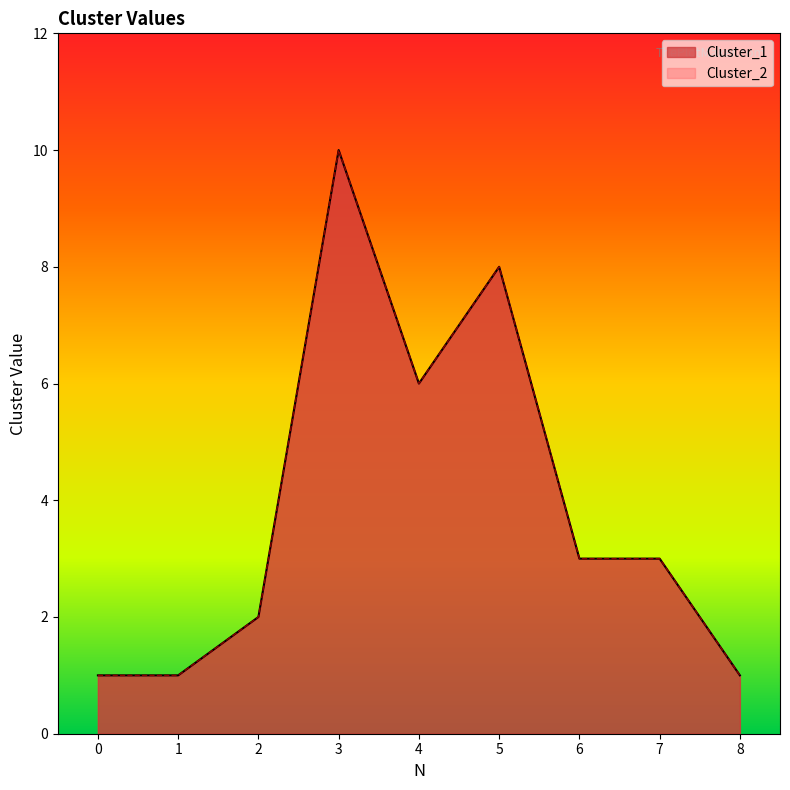

The value of Cluster_2 at 8 is 1. True or false?

False